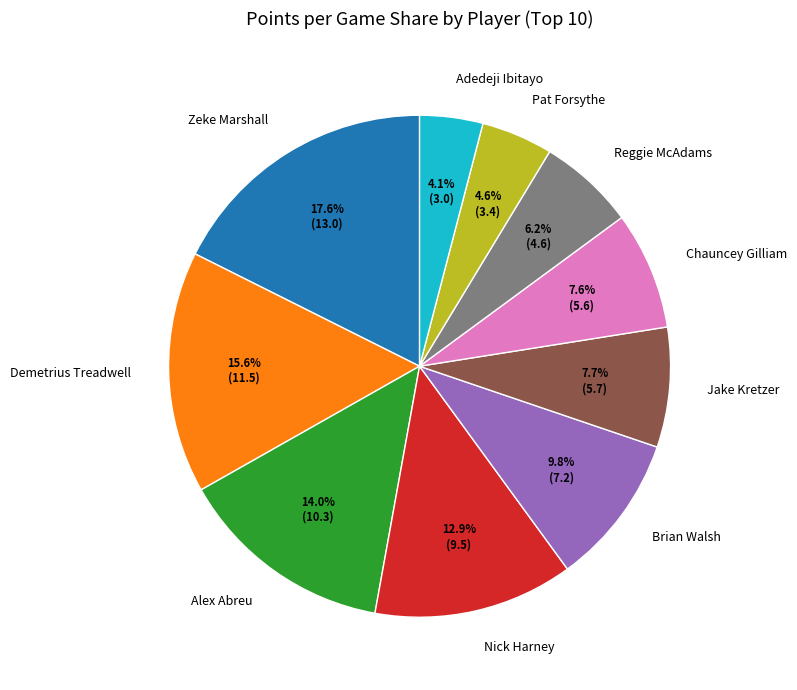

What is the ratio of the value at Nick Harney to the value at Chauncey Gilliam?

1.7